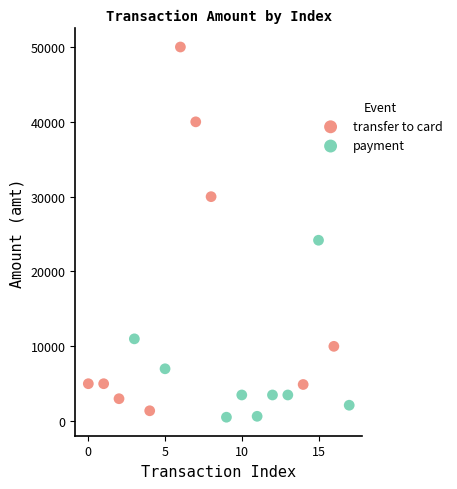

Which series has the widest spread of Y values?

transfer to card